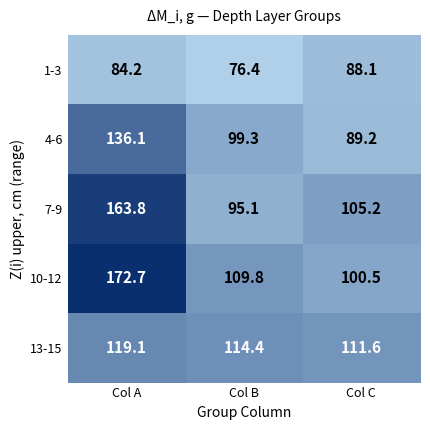

Between Col B and Col C, which series saw the biggest shift?

1-3